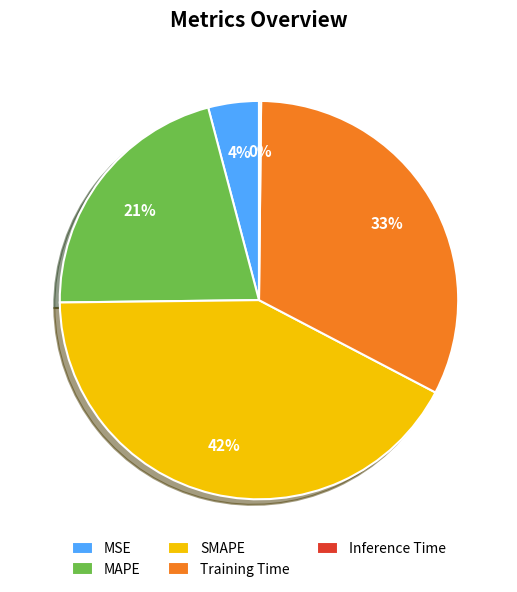

Is there any slice that represents more than half of the pie?

No